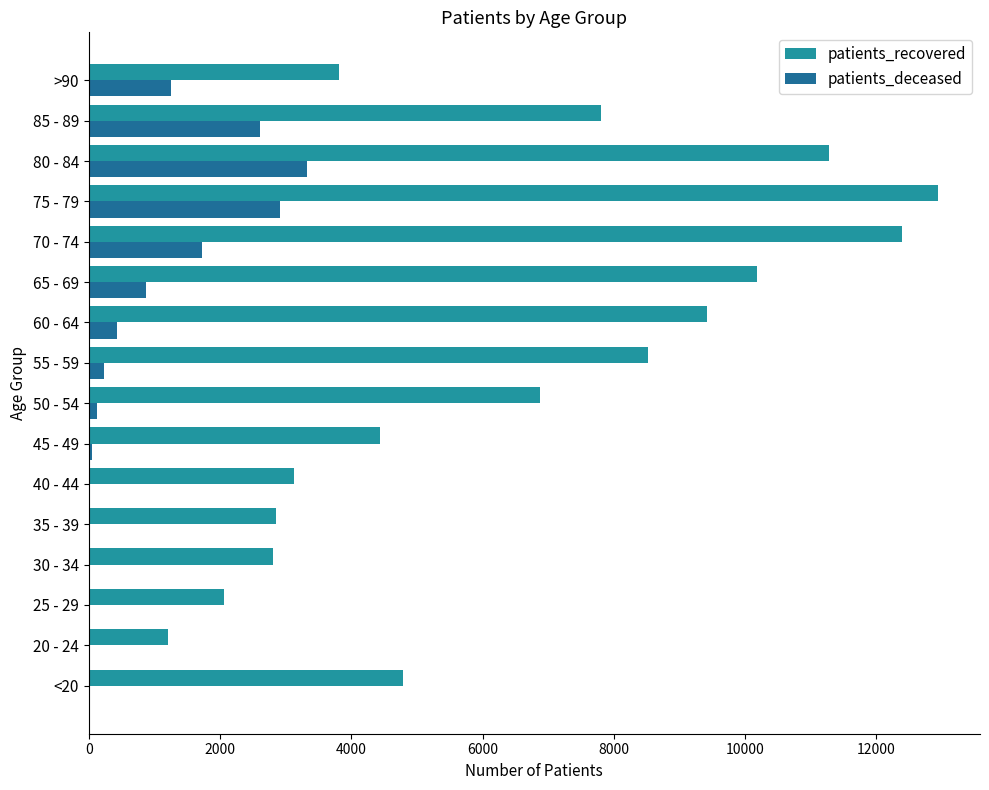

How many distinct data groups are displayed?

2